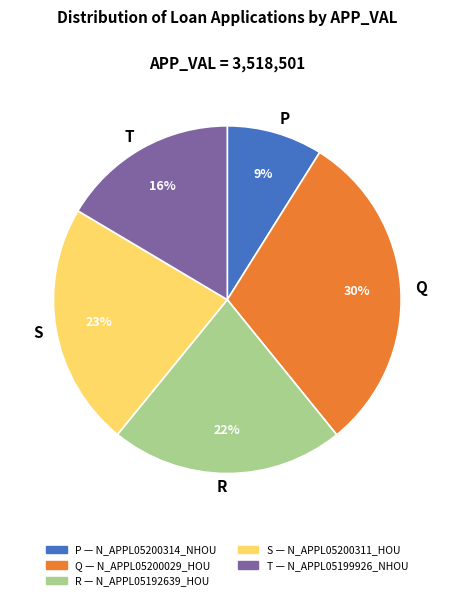

Is there any slice that represents more than half of the pie?

No